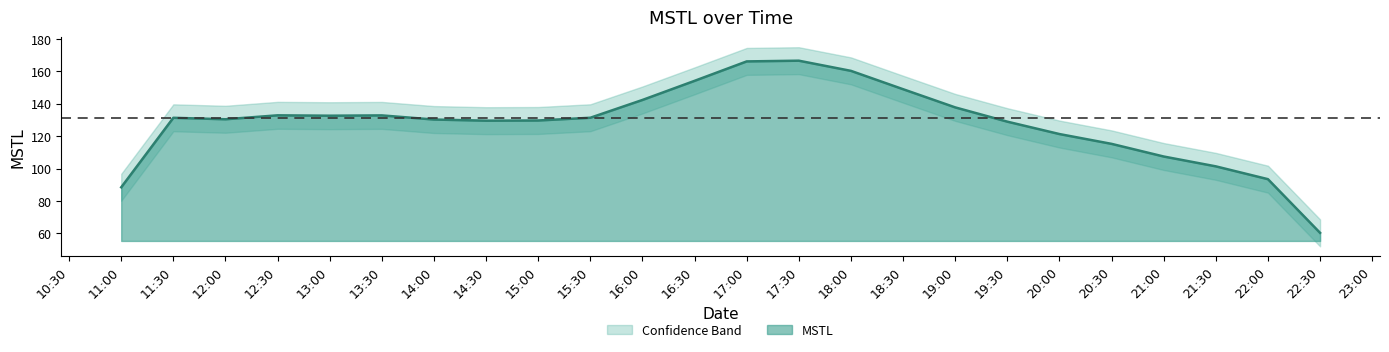

What is the minimum value for MSTL?

60.3